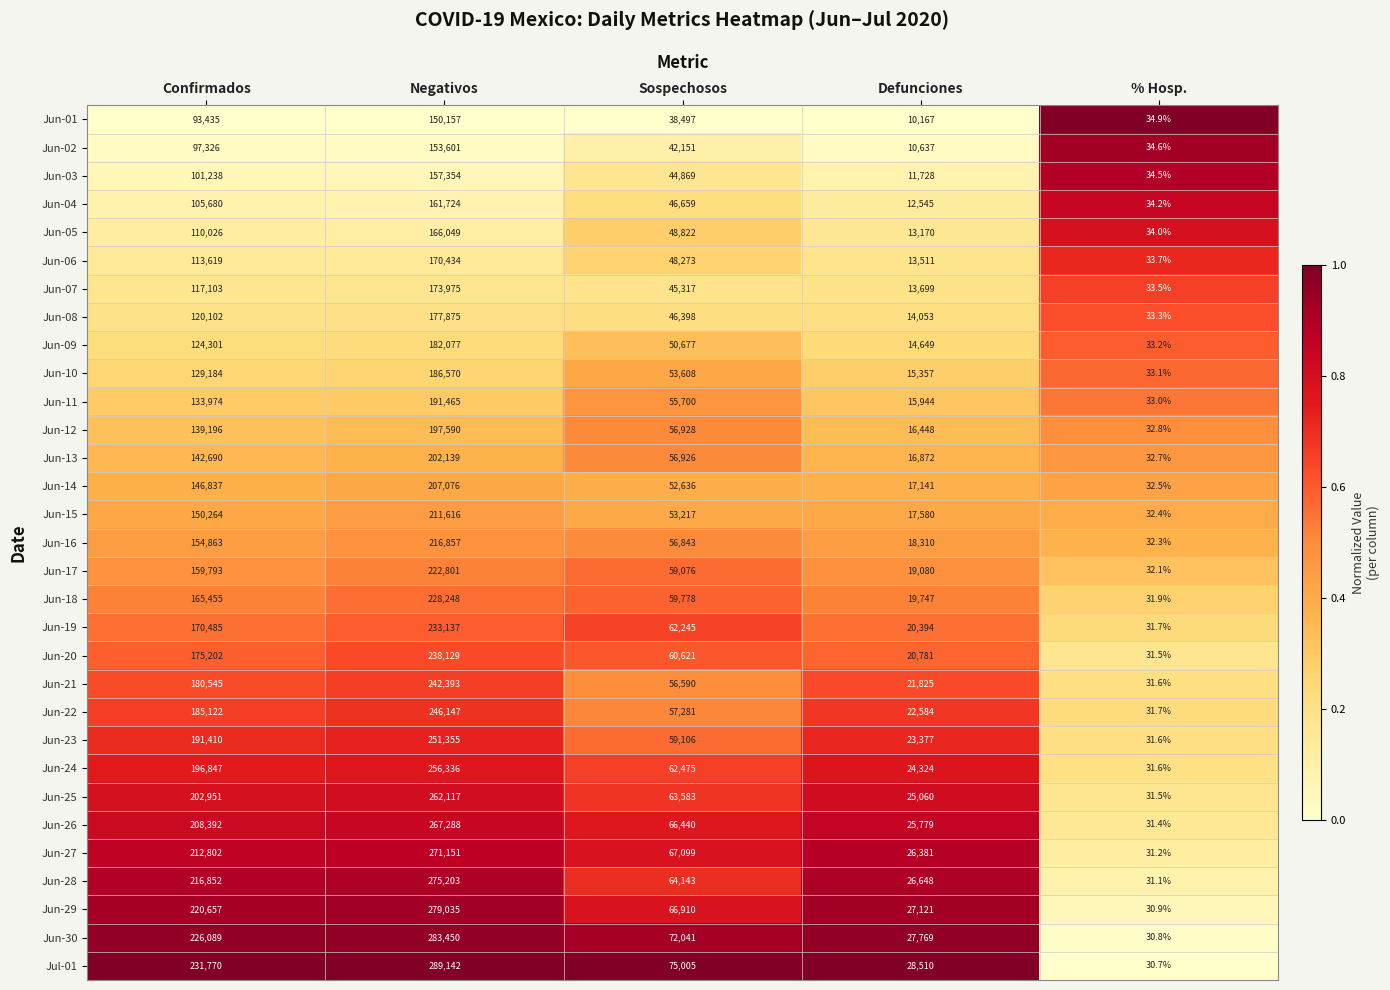

Which series has the widest spread of values?

Jul-01